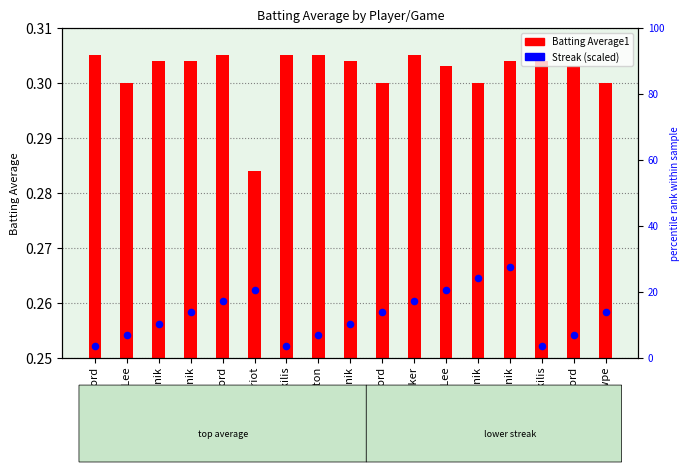

Between Carl Crawford and Brad Hawpe, which is larger?

Brad Hawpe